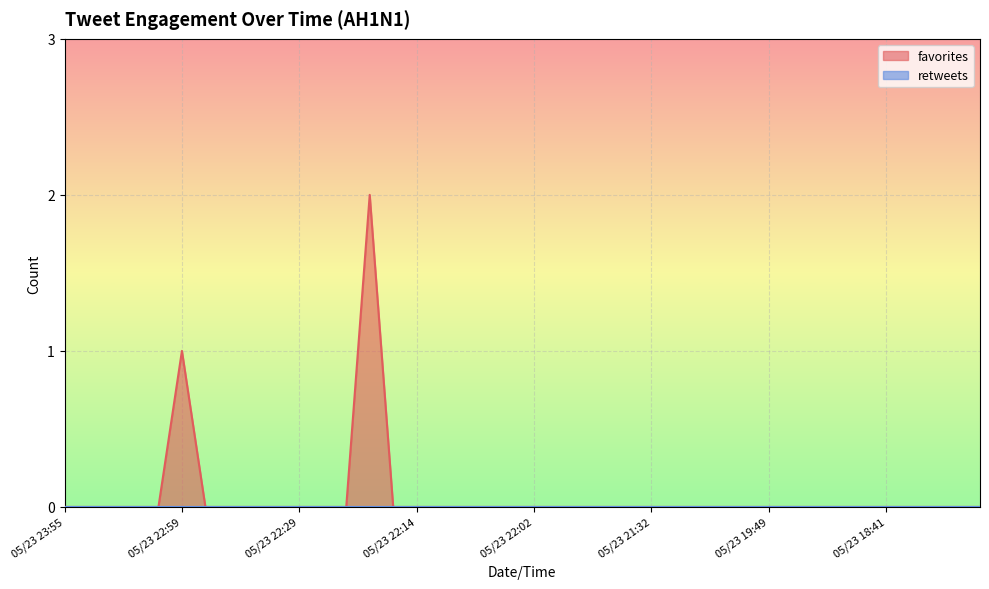

What is the sum of all values?

3